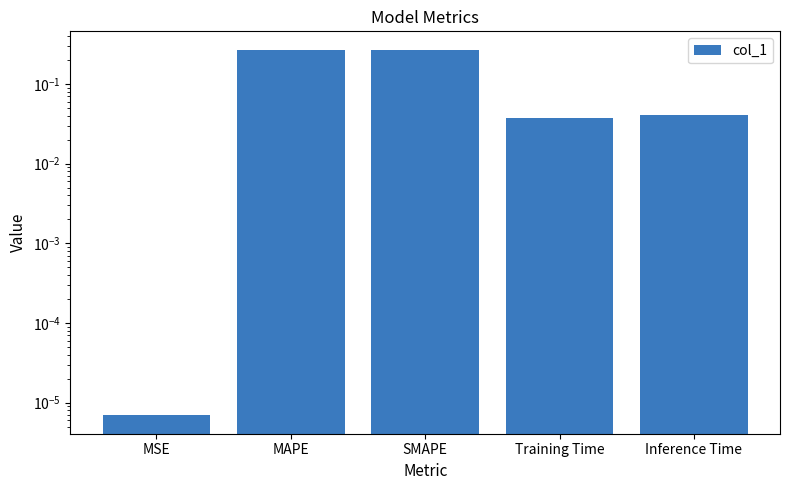

Reading right to left, extract all data points from this chart.

0.0	0.0	0.3	0.3	0.0